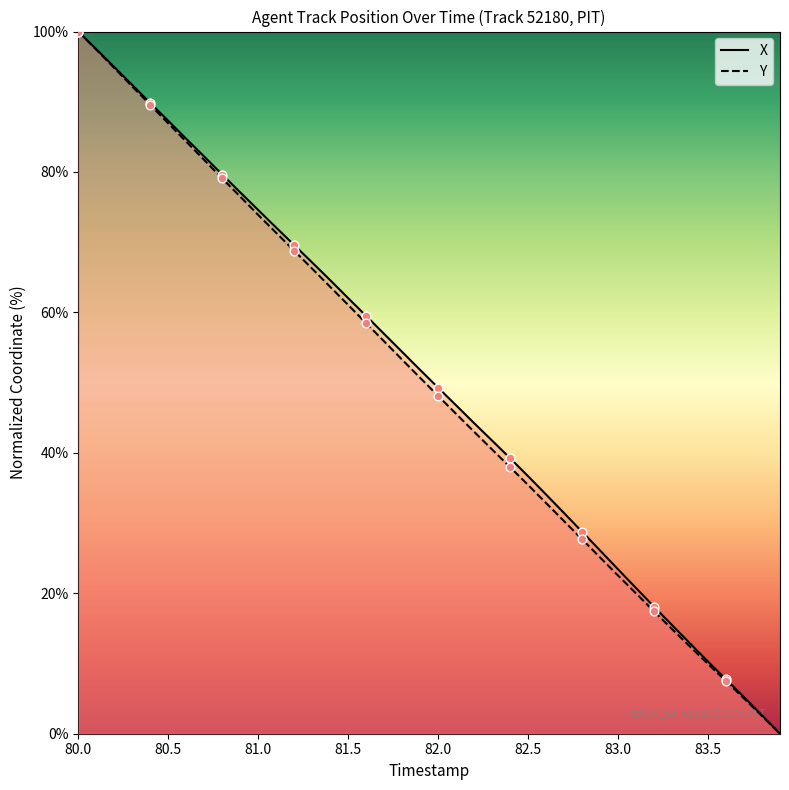

Which series contains the highest Y value?

X